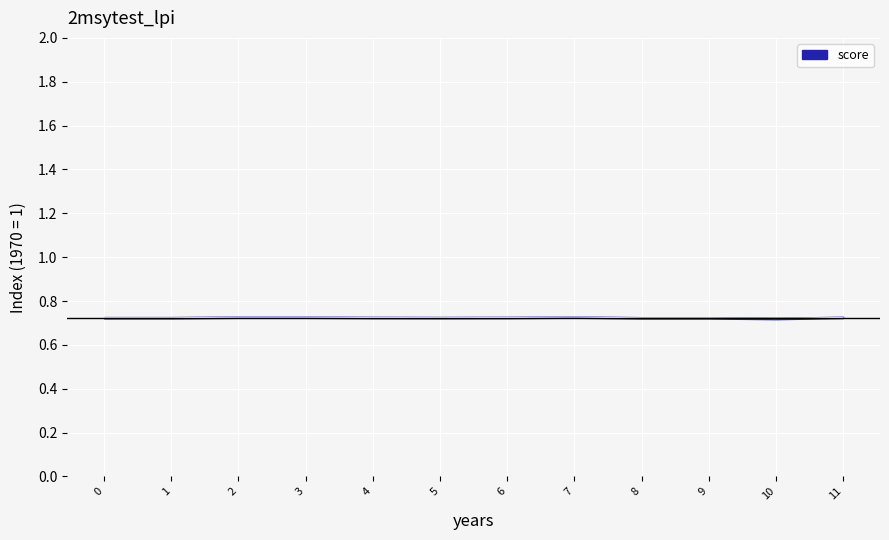

At which label is the value closest to 0?

10